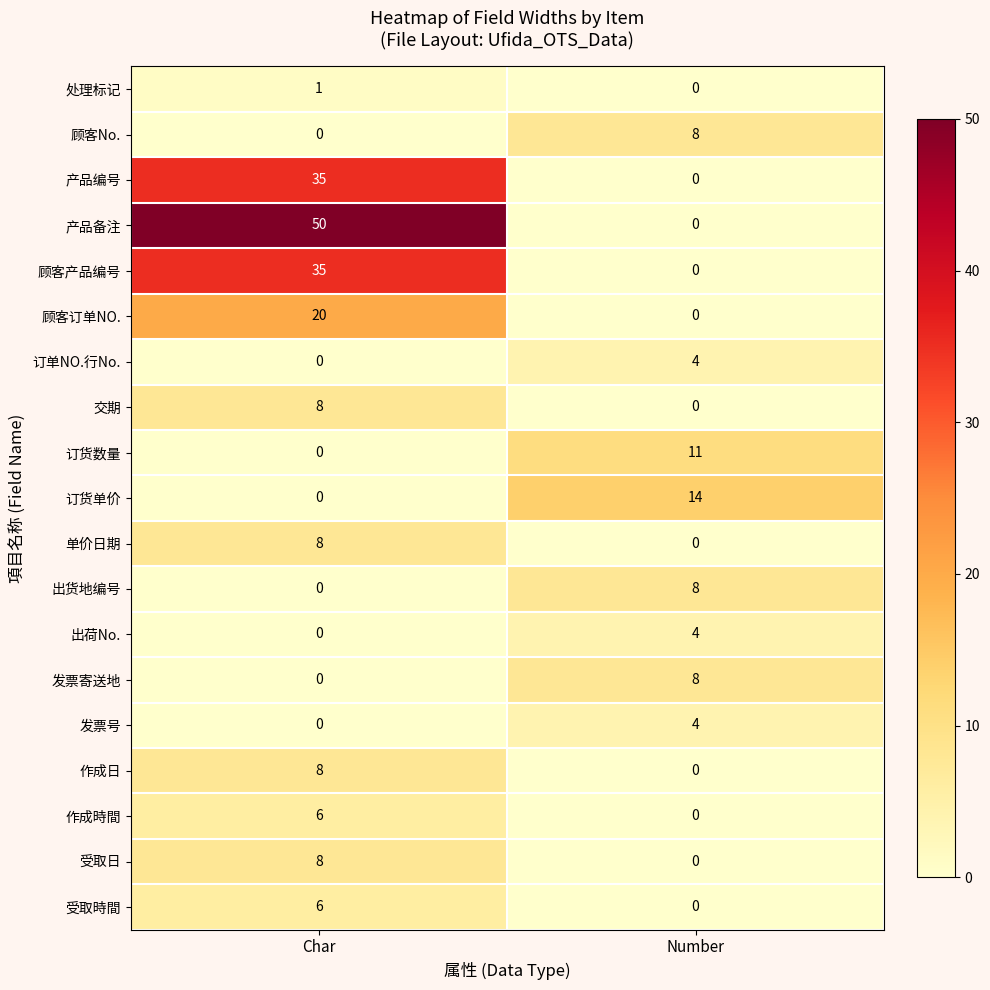

Which series has the largest range (max minus min)?

产品备注